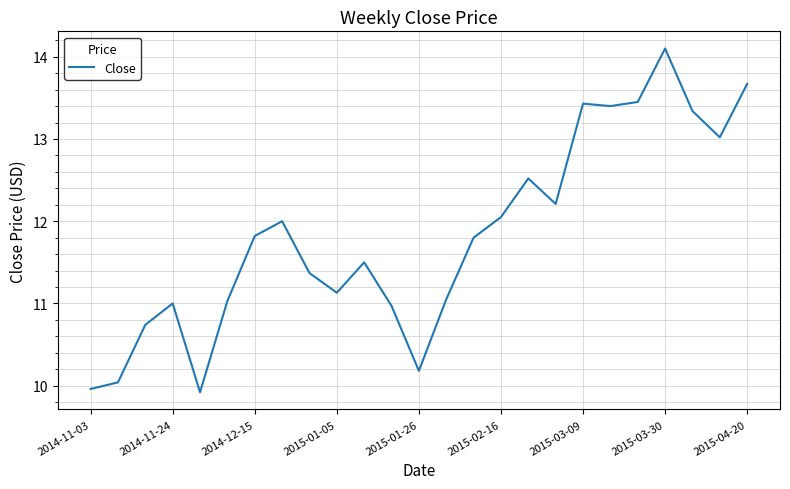

What is the greatest value displayed?

14.1